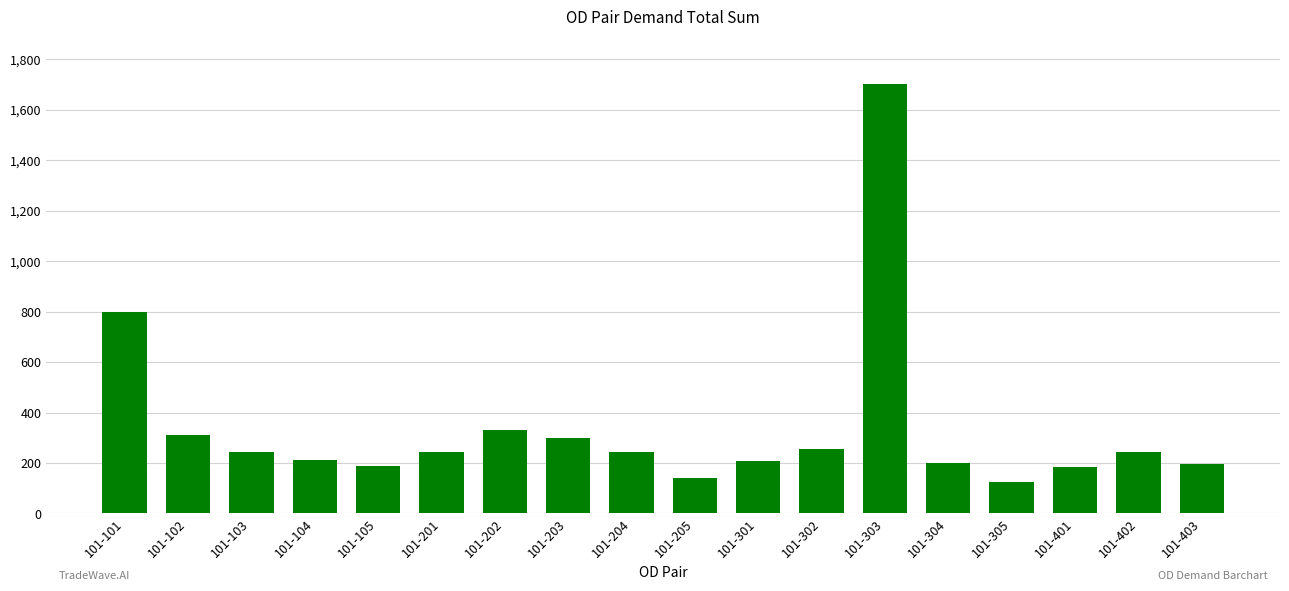

What is the change in value from 101-203 to 101-403?

-102.5